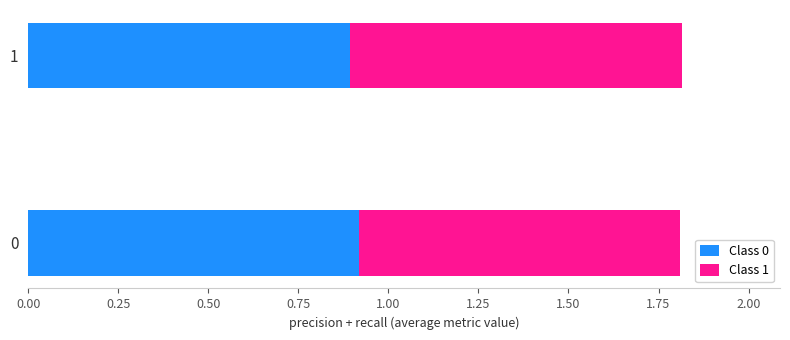

The value of Class 0 at 0 is 0.4. True or false?

False